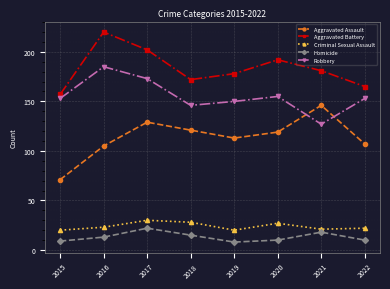

What is the approximate value of Homicide at 2022?

10